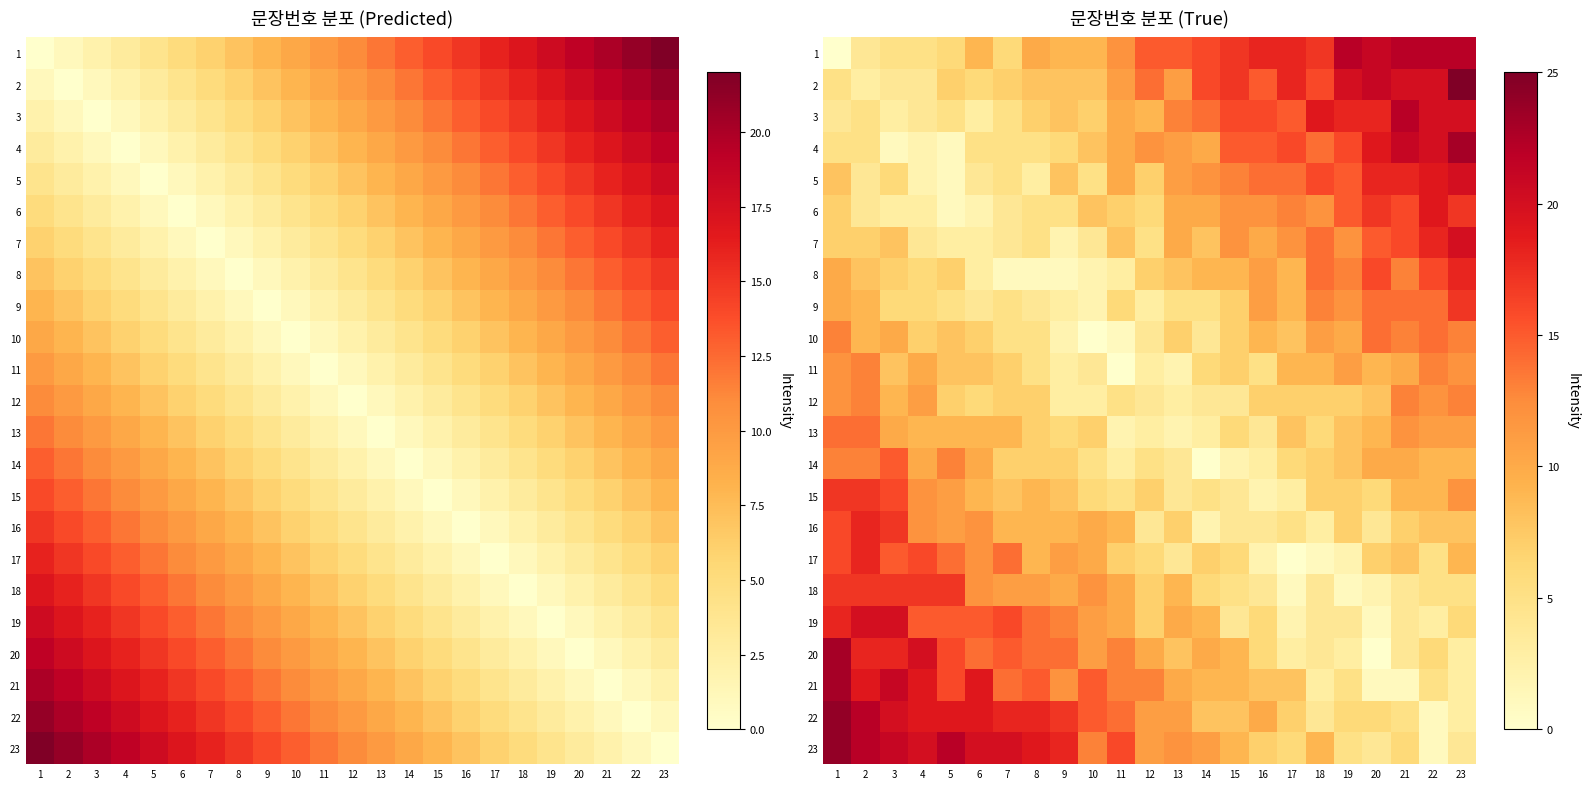

What is the difference between the maximum and second lowest values in the 9 series?

14